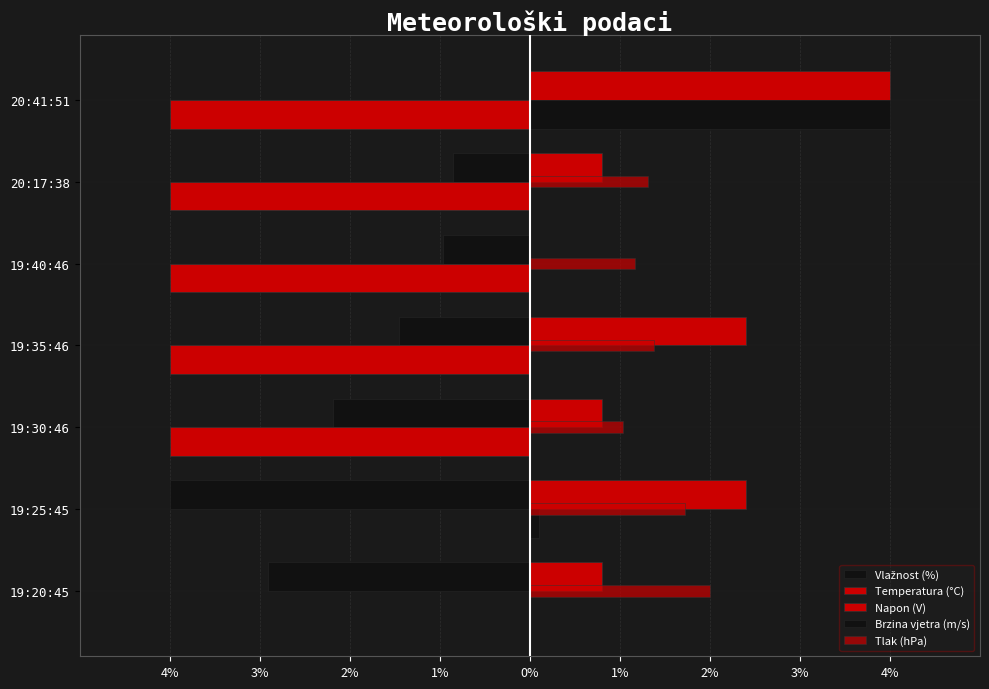

What is the difference between the maximum and second lowest values in the Napon (V) series?

3.2